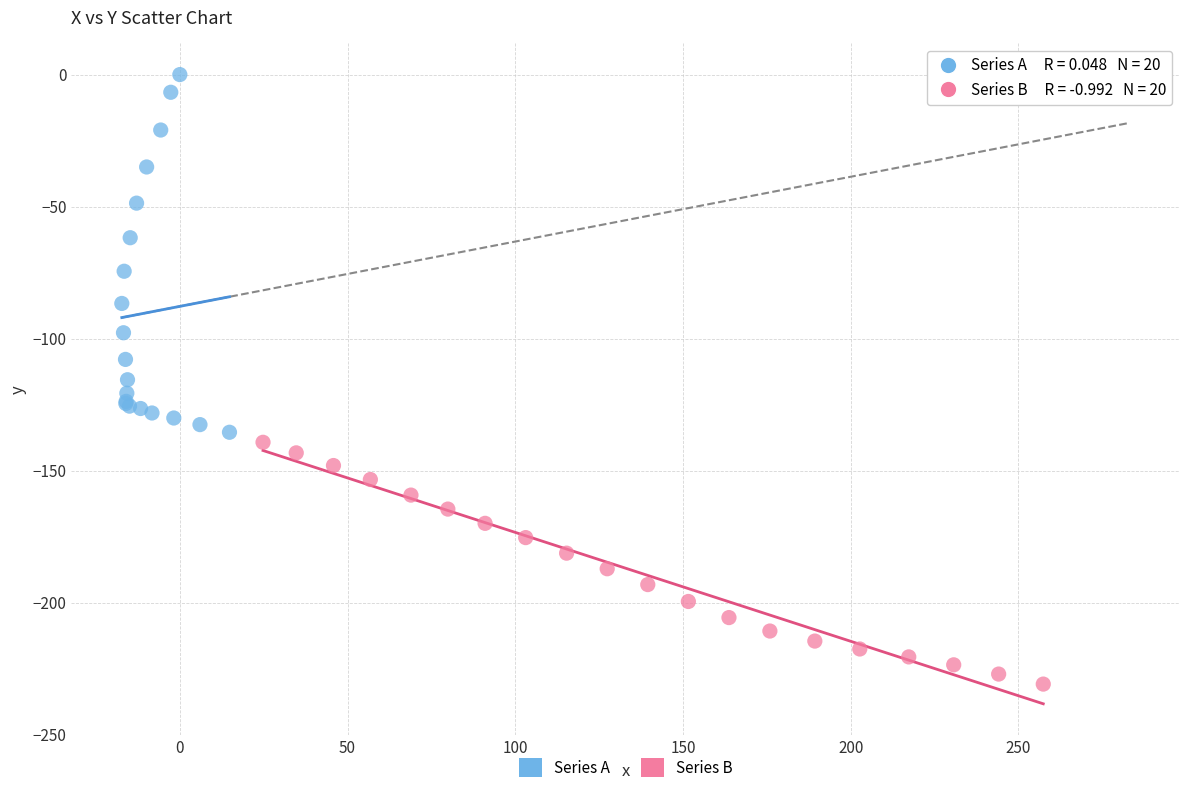

What are all the series names shown in the legend?

Series A, Series B